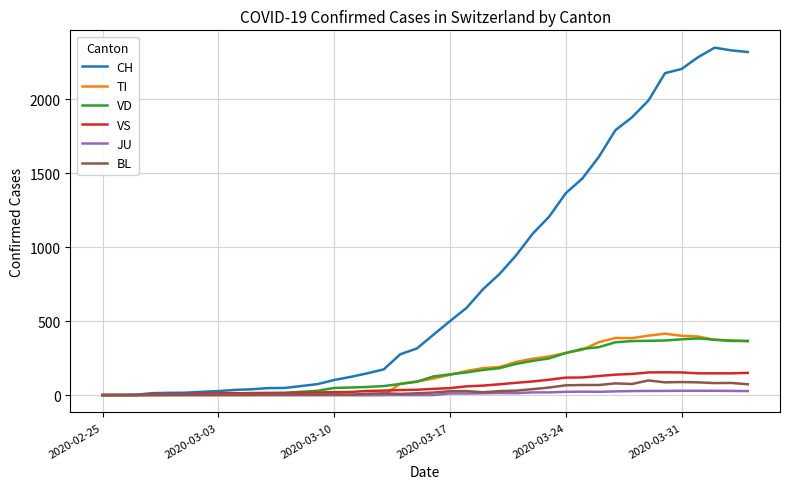

Which series has the largest total across all categories?

CH